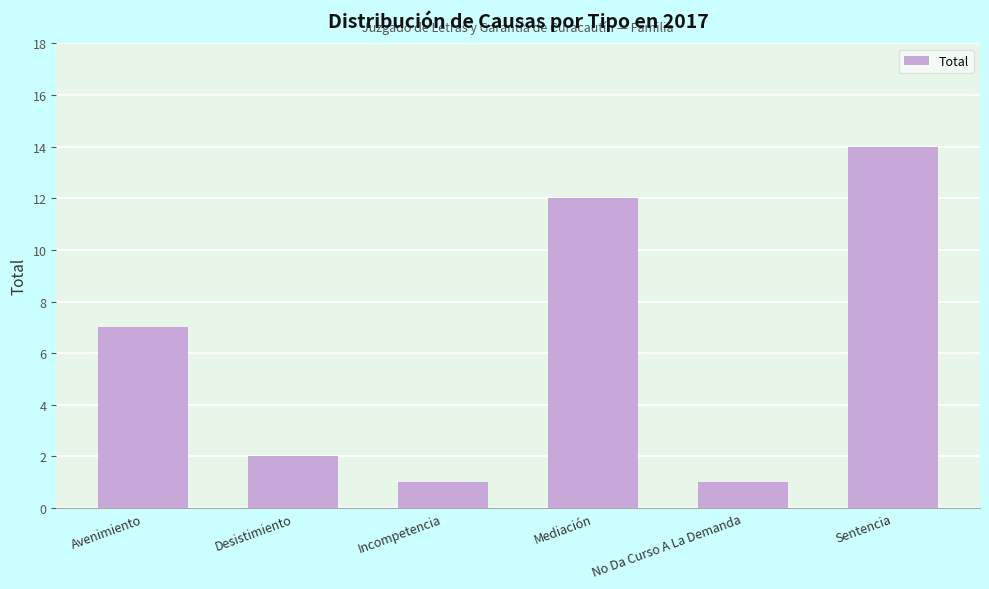

What is the average value?

6